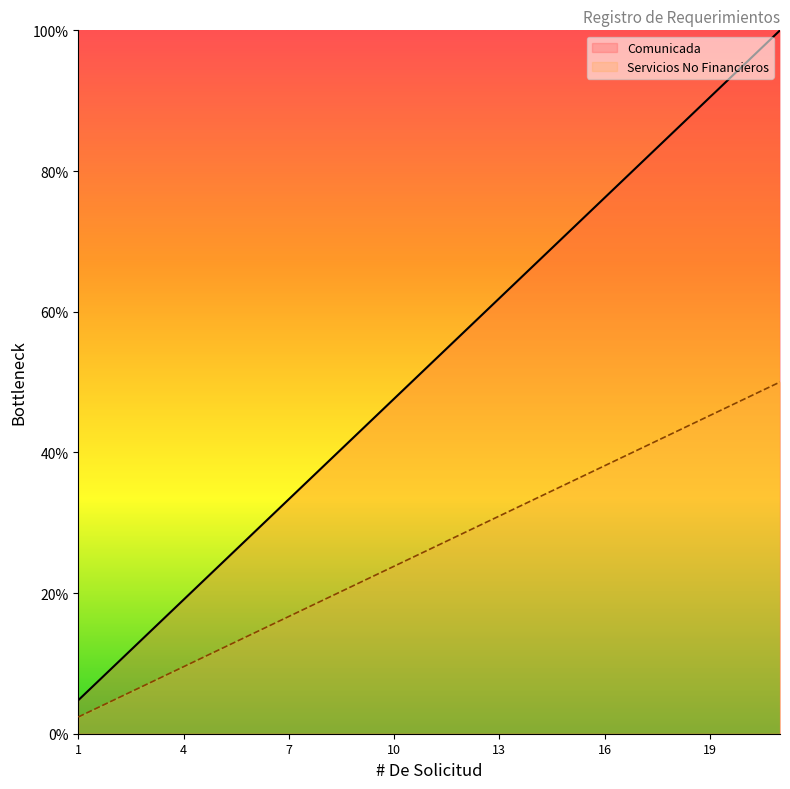

What are all the series names shown in the legend?

Comunicada, Servicios No Financieros